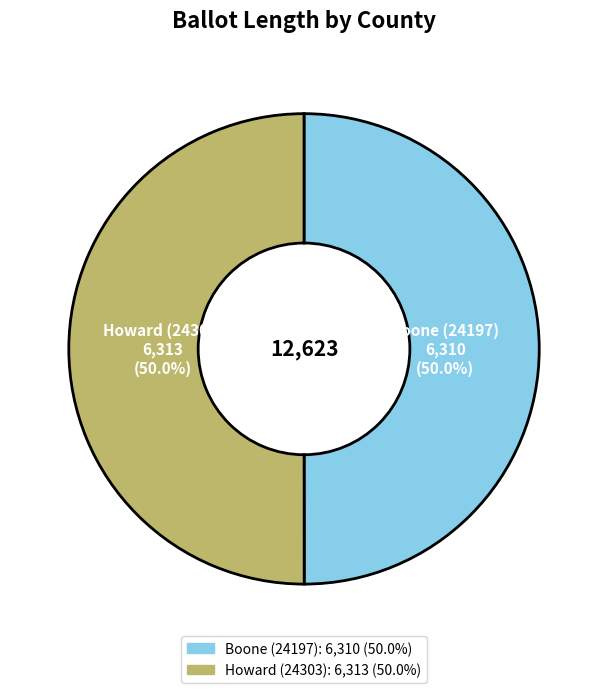

Approximately how many times larger is the value at Howard (24303) compared to Boone (24197)?

1.0